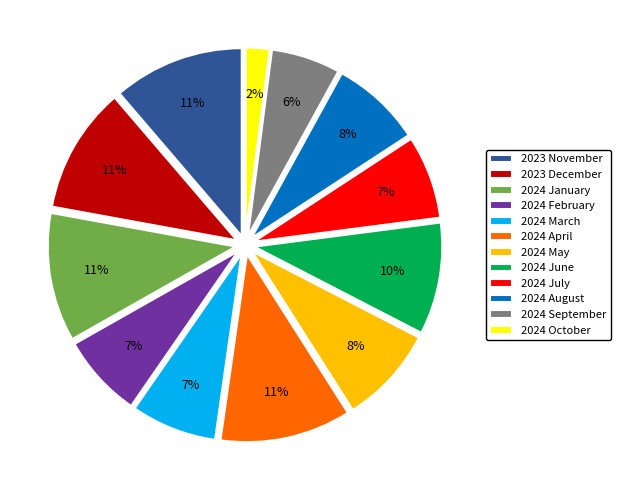

Is there any slice that represents more than half of the pie?

No